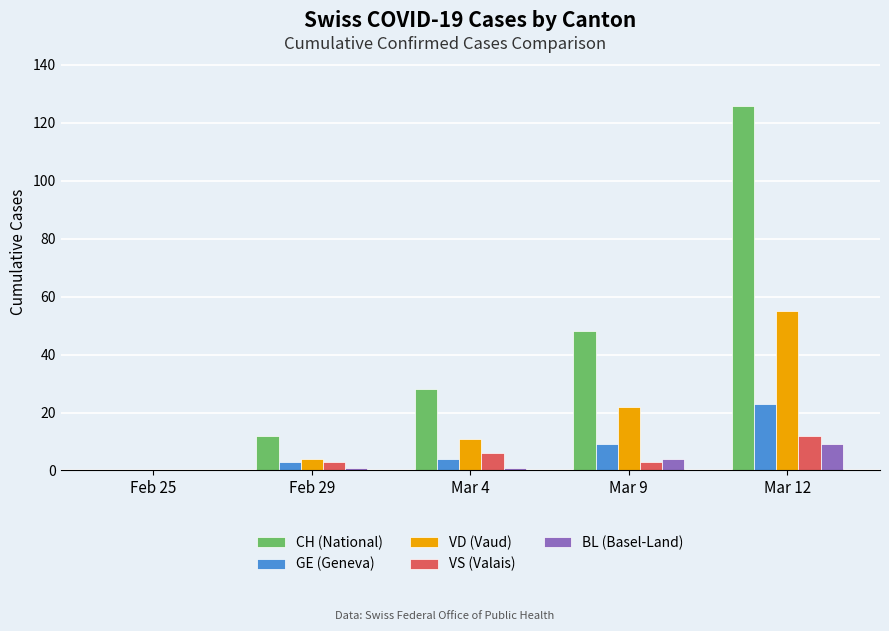

The CH (National) series shows 49 at Mar 12. True or false?

False